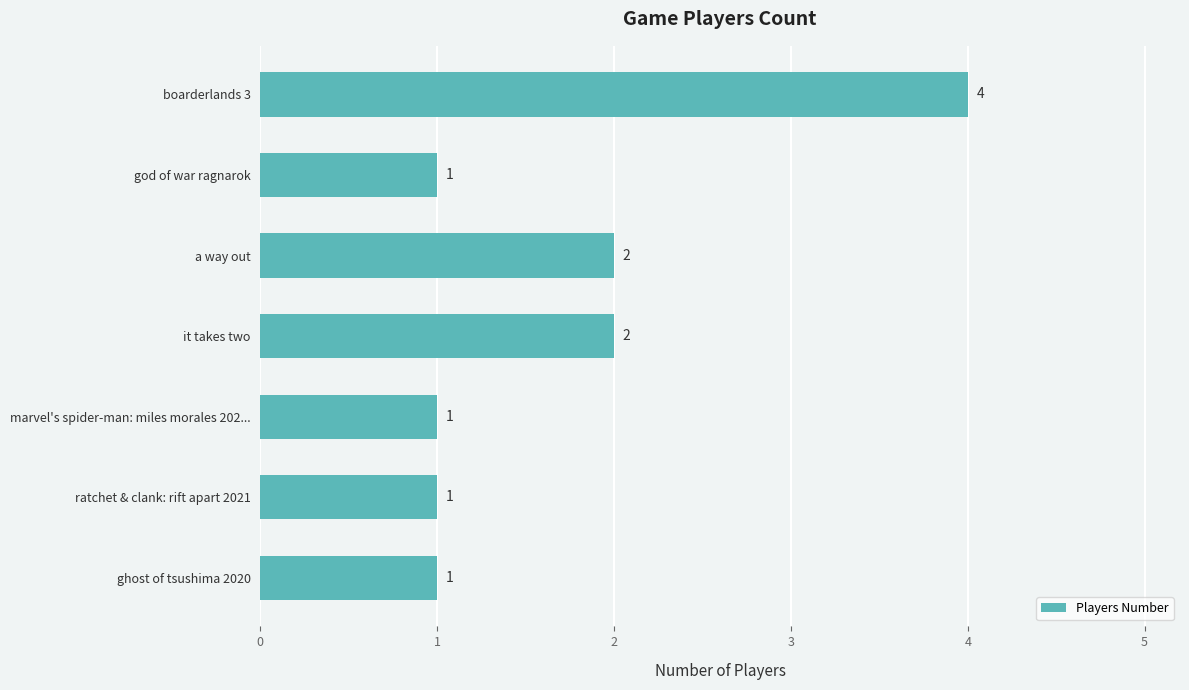

Which has a higher value, it takes two or boarderlands 3?

boarderlands 3